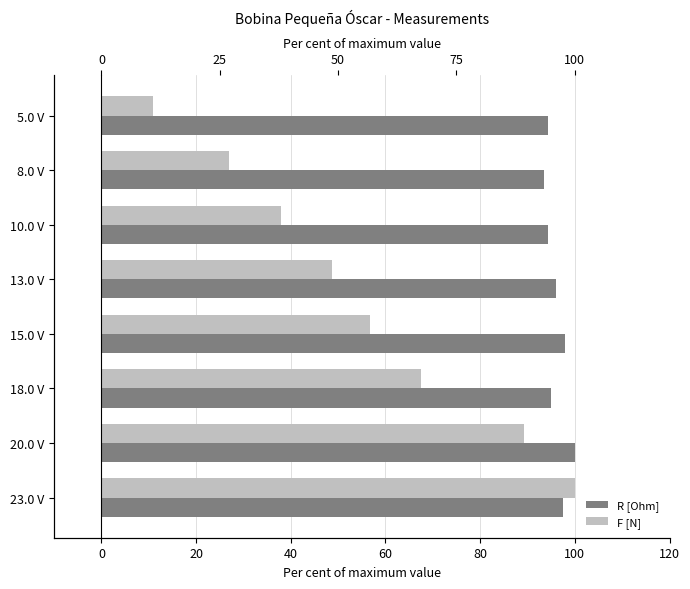

What is the greatest value displayed?

100.0